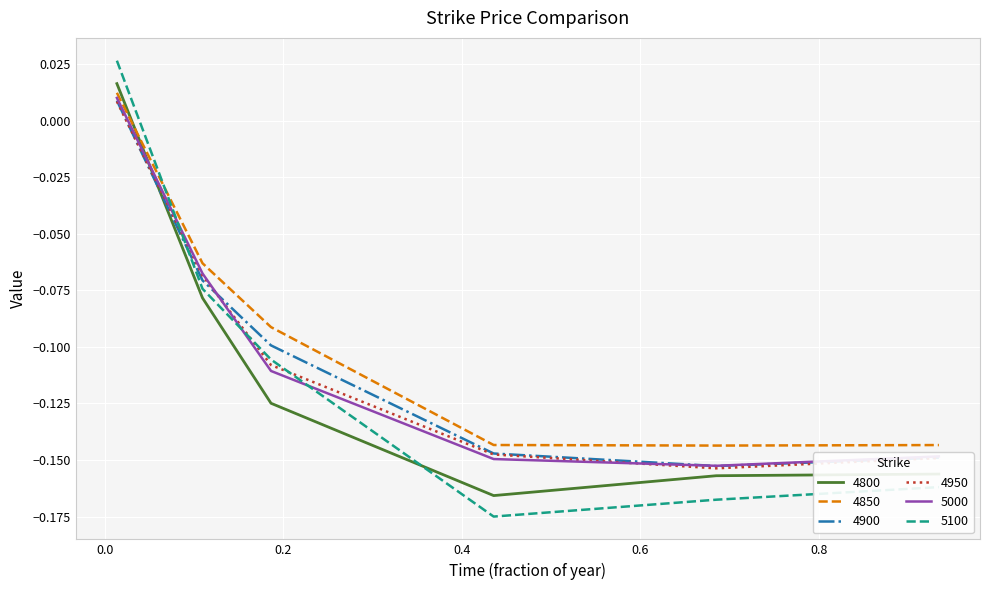

Which series has the widest spread of values?

5100